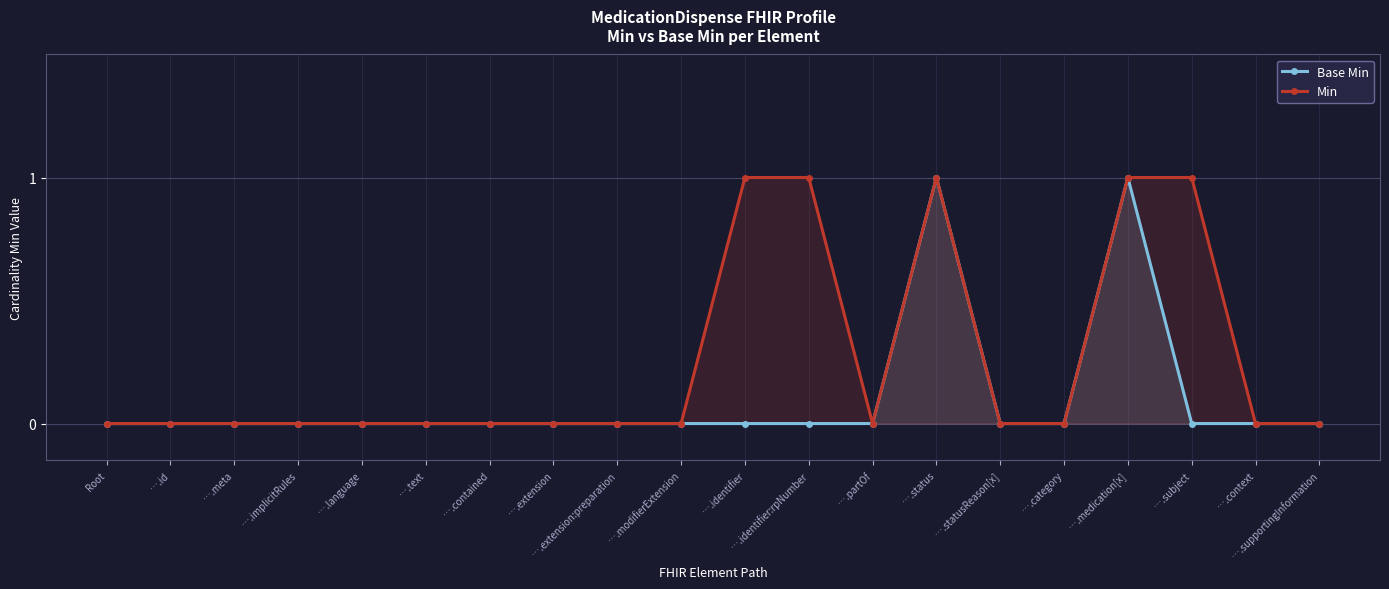

What are all the series names shown in the legend?

Base Min, Min